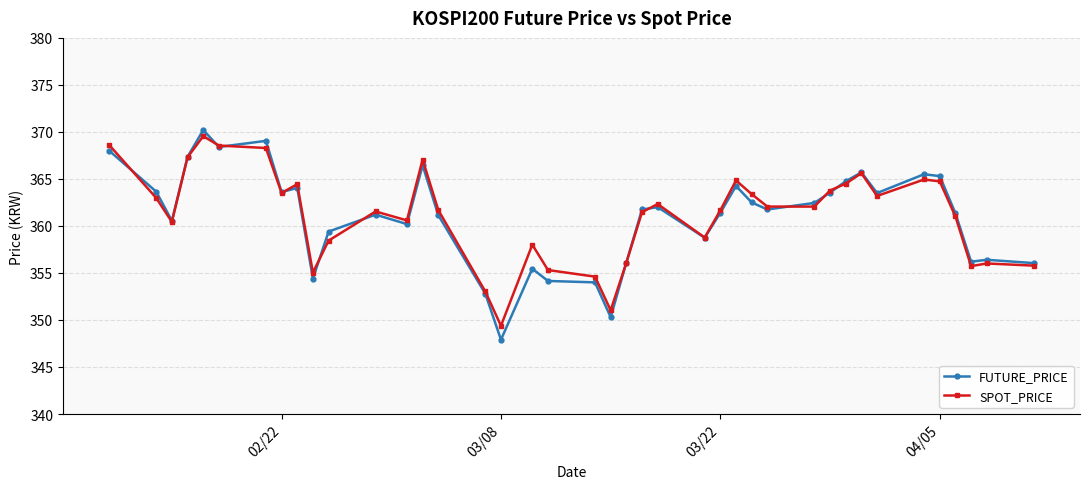

What is the highest value of the FUTURE_PRICE series?

370.2